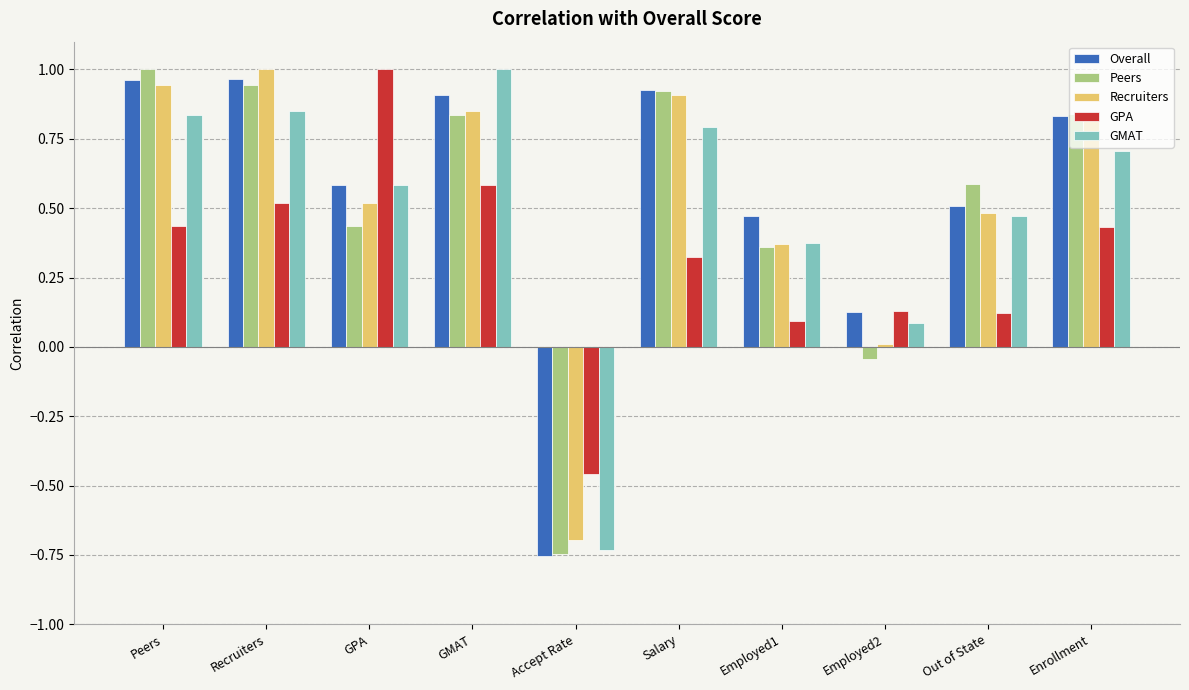

At how many categories does at least one series exceed 0?

9